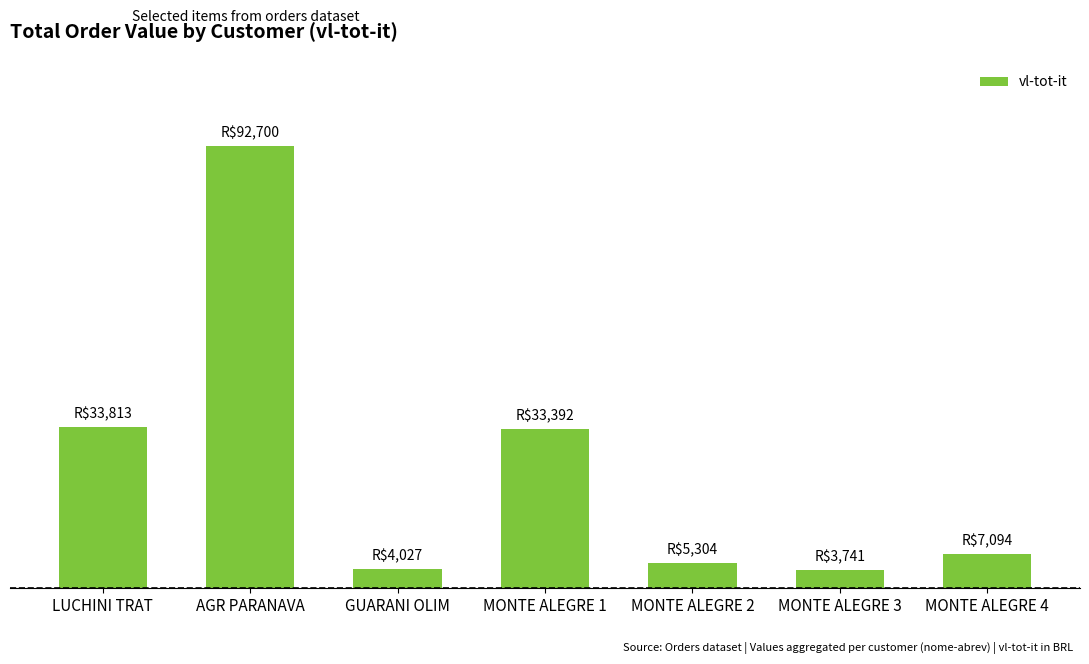

Does the chart contain any negative values?

No